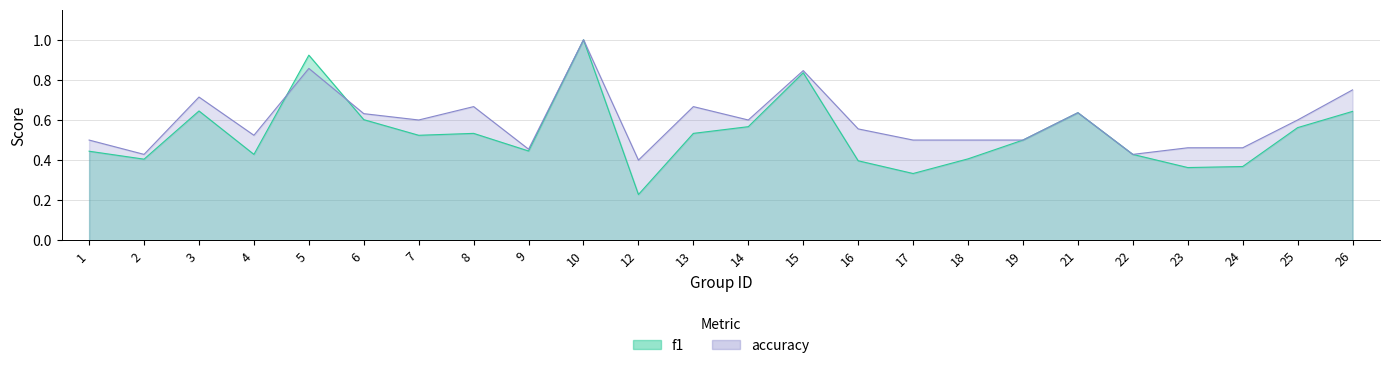

Is the value of f1 at 13 greater than the value of accuracy at 7?

No